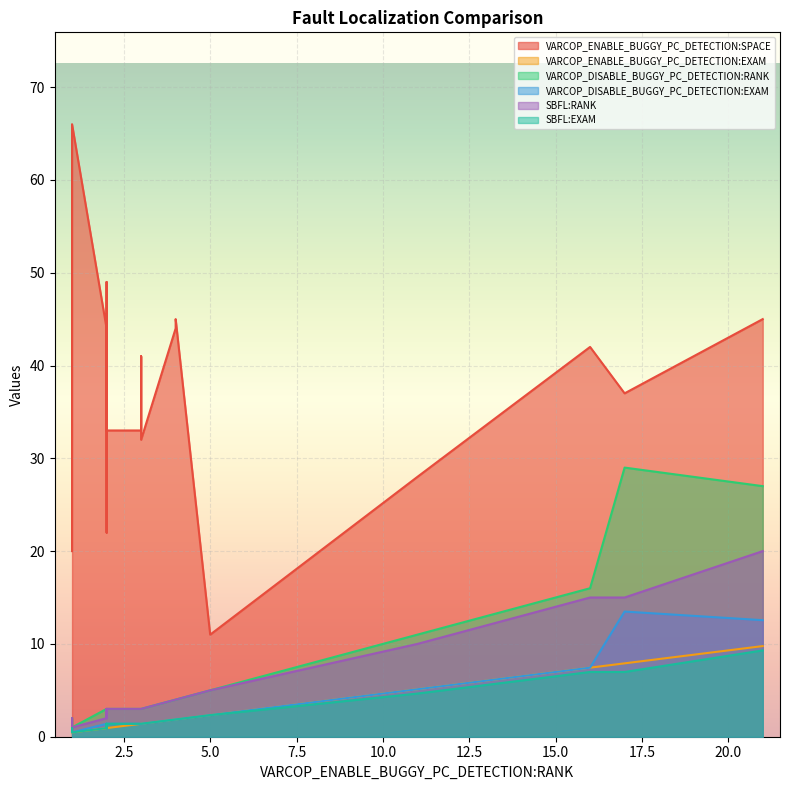

At which category does VARCOP_ENABLE_BUGGY_PC_DETECTION:EXAM reach its first local valley?

2